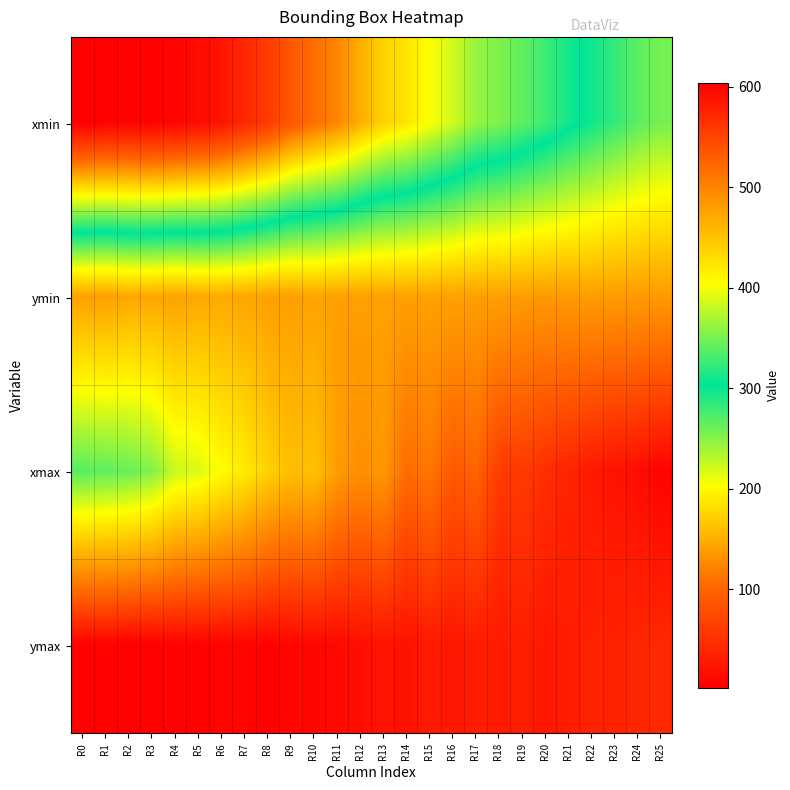

Count the number of categories in the chart.

26